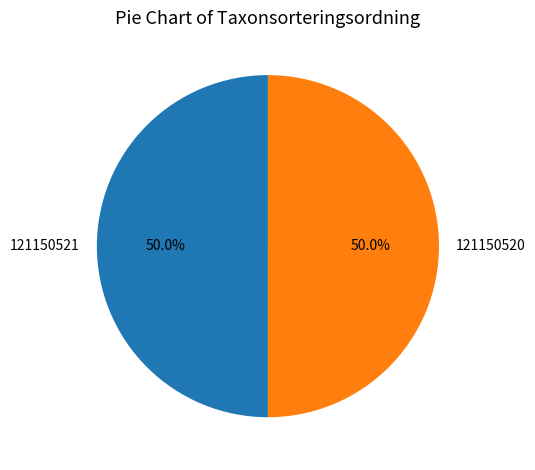

Is it true that 121150520 is 50% of the pie?

True